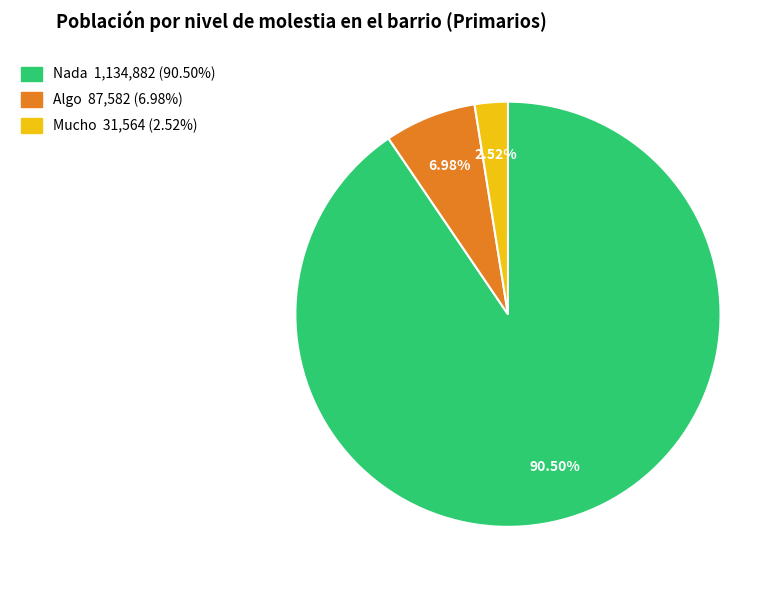

How many segments does this pie chart have?

3